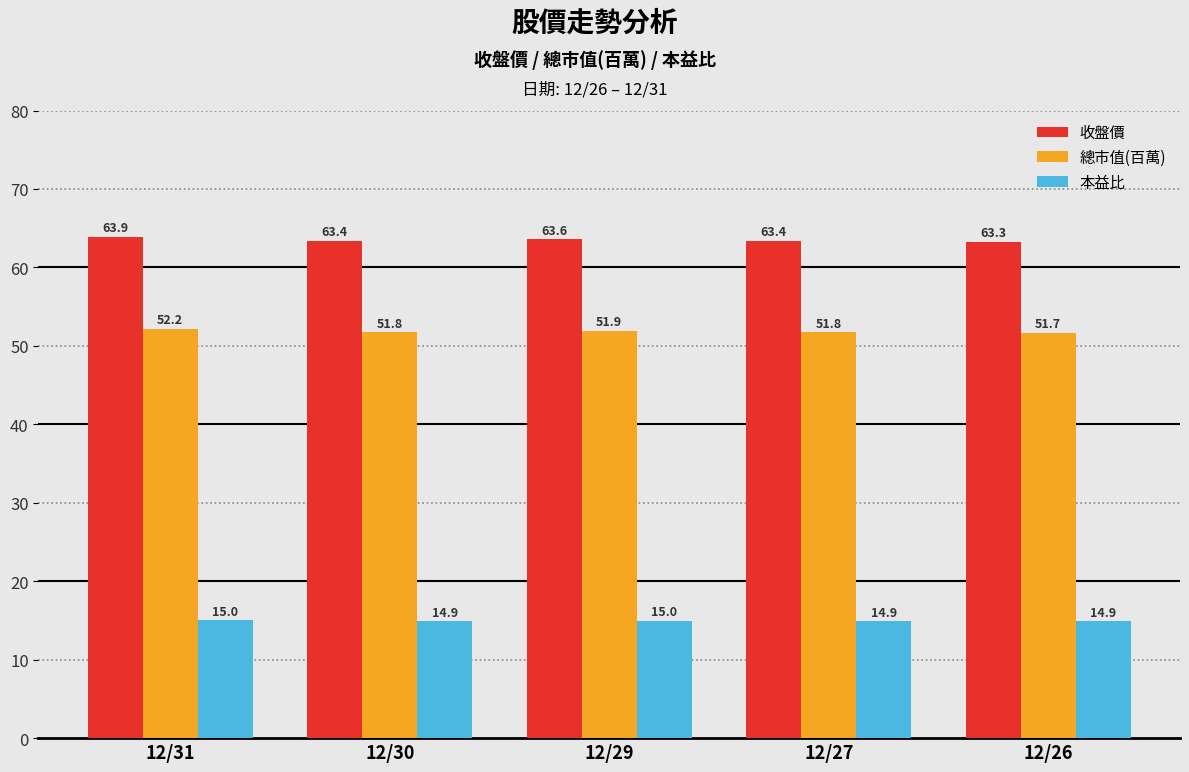

Reading left to right, what are all the values shown in this chart?

收盤價: 63.9	63.4	63.6	63.4	63.3
總市值(百萬): 52.2	51.8	51.9	51.8	51.7
本益比: 15.0	14.9	15.0	14.9	14.9